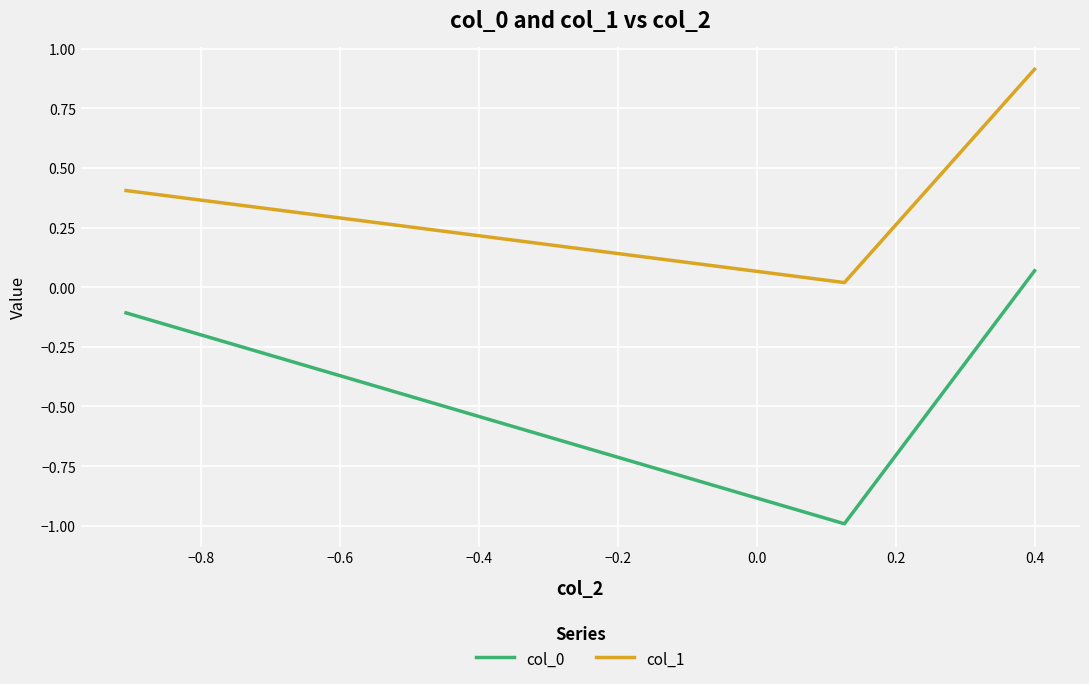

Which series has the largest total across all categories?

col_1